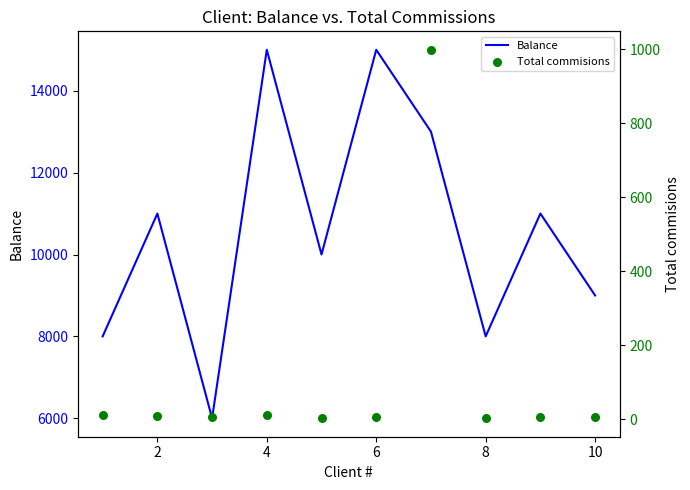

Which series has the largest total across all categories?

Balance